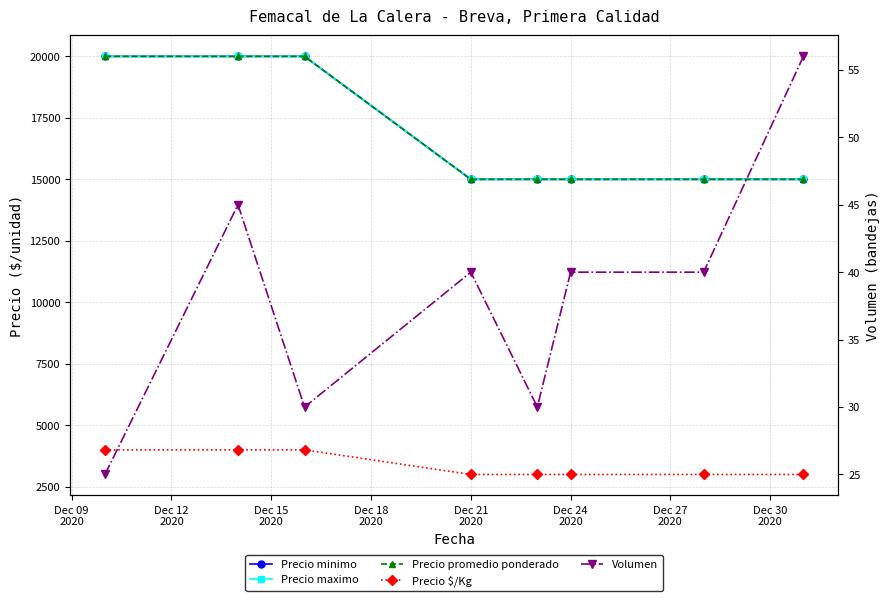

What position from the left is Dec 21
2020?

5